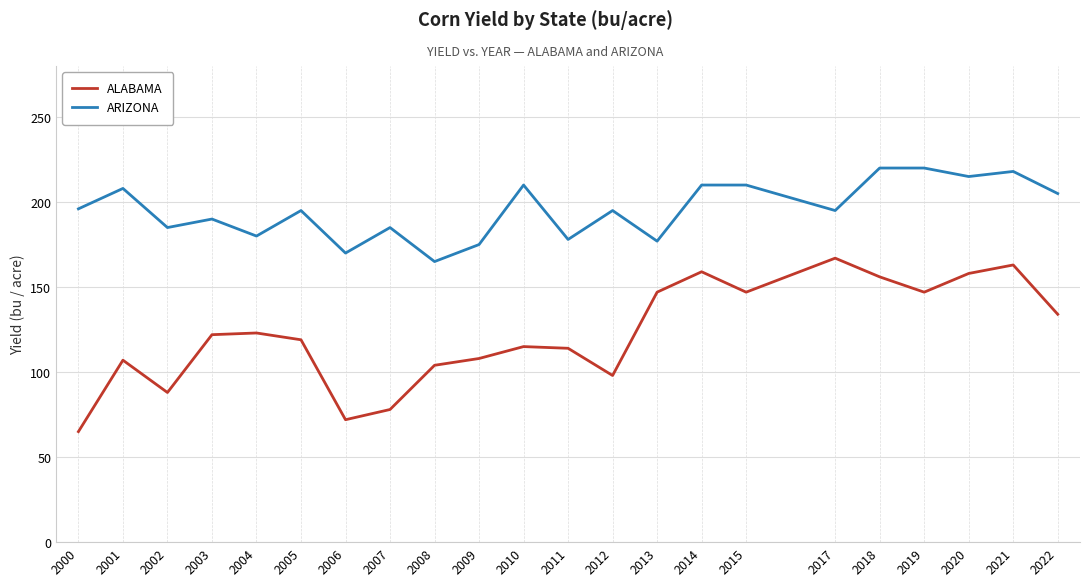

What is the maximum value for ARIZONA?

220